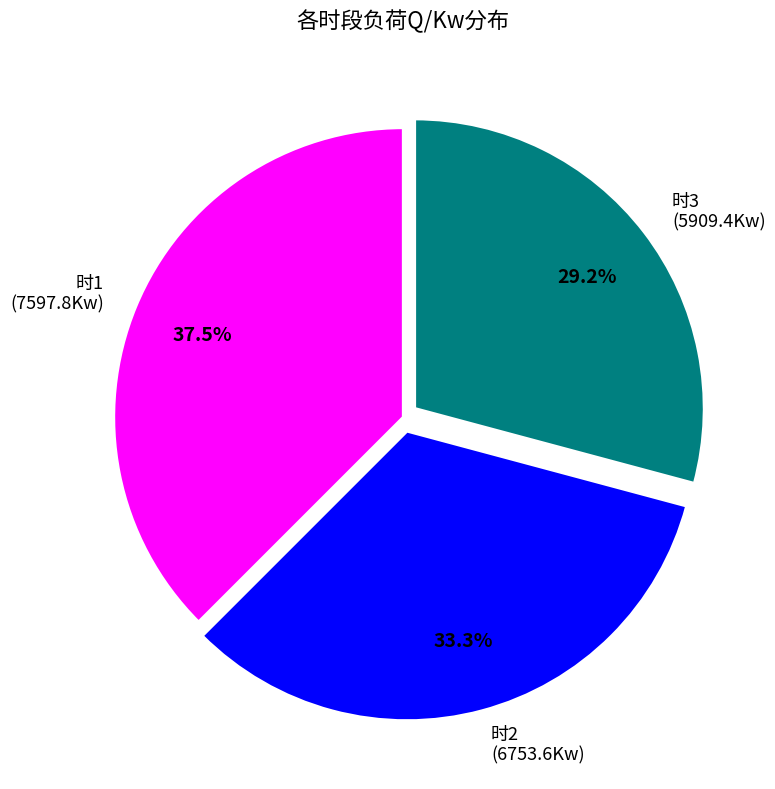

Does any single category account for the majority?

No